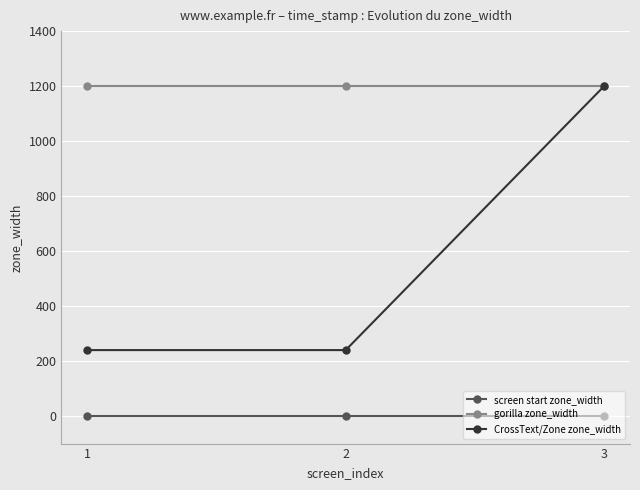

What is the lowest value of the gorilla zone_width series?

1200